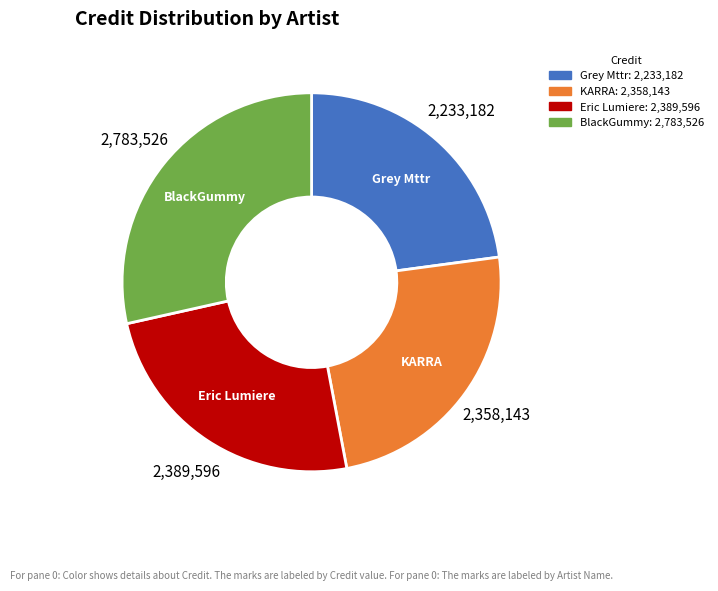

Which category has the smallest portion of the pie?

Grey Mttr